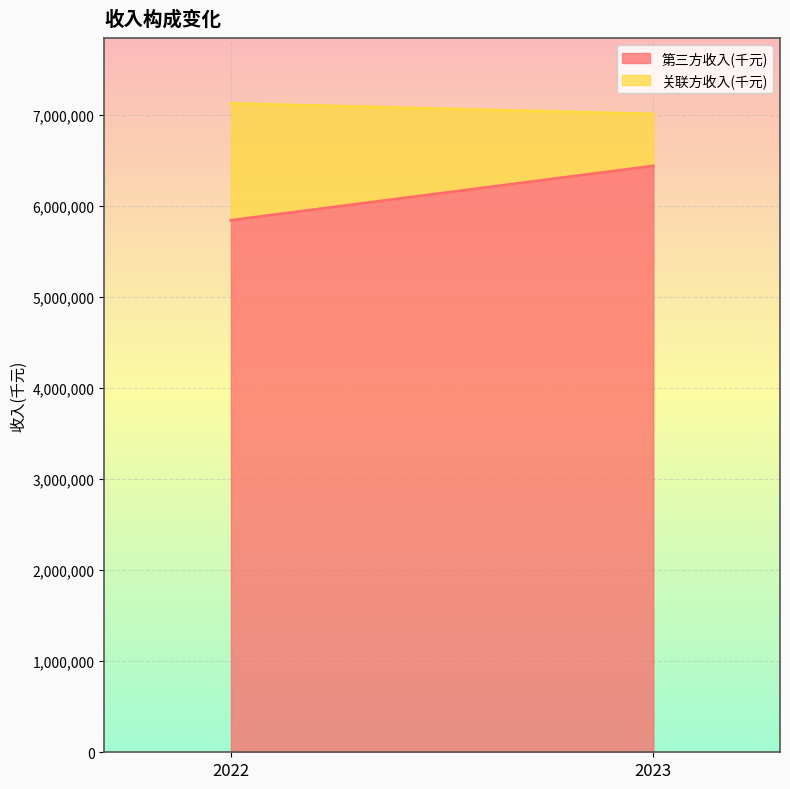

How many data points does each series have?

2